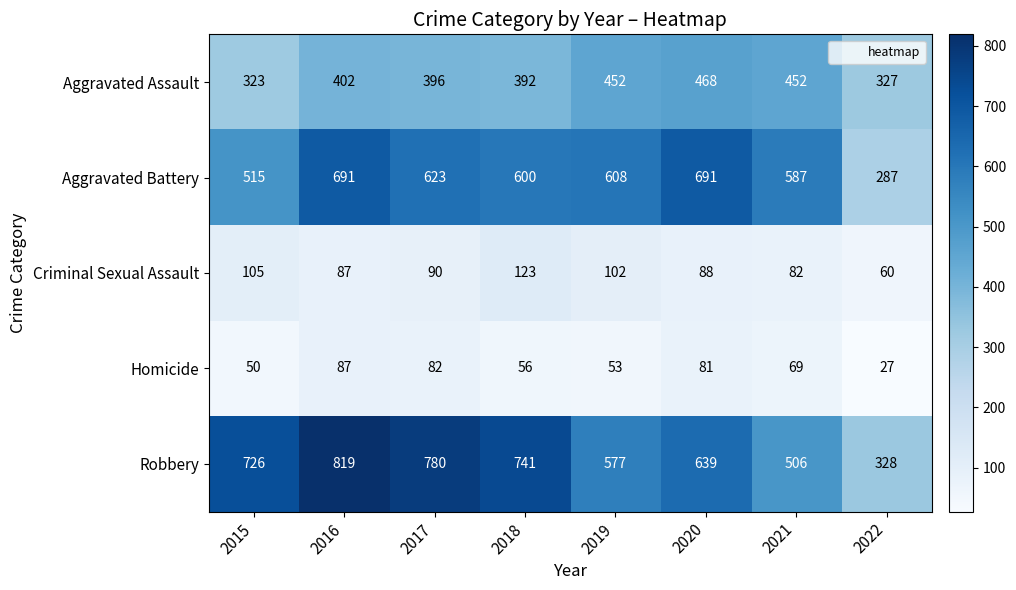

What value does the Aggravated Battery series have at 2016, to the nearest 10?

690